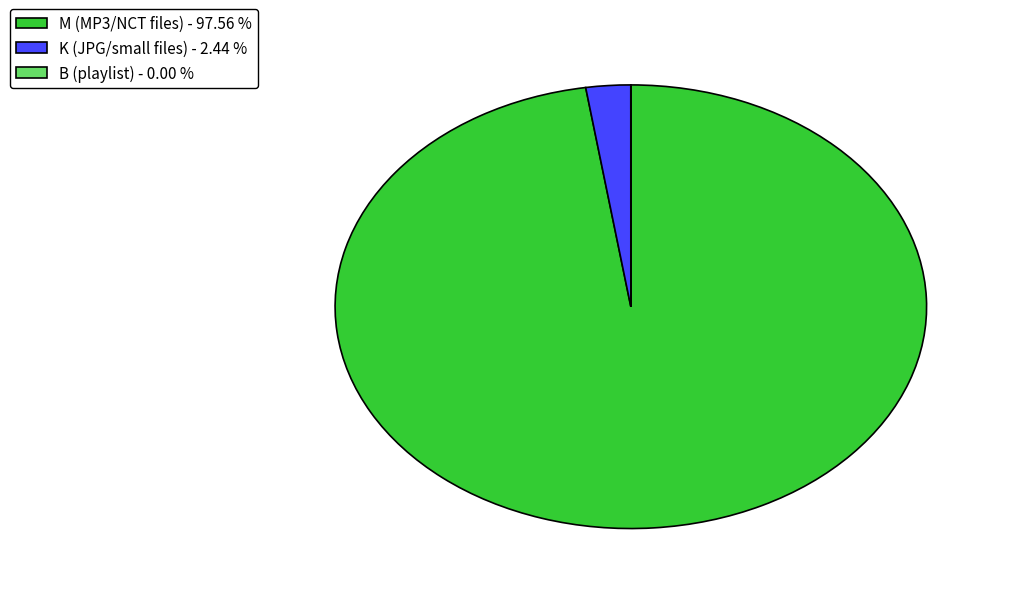

Combined, do M (MP3/NCT files) - 97.56 % and K (JPG/small files) - 2.44 % account for over 50%?

Yes